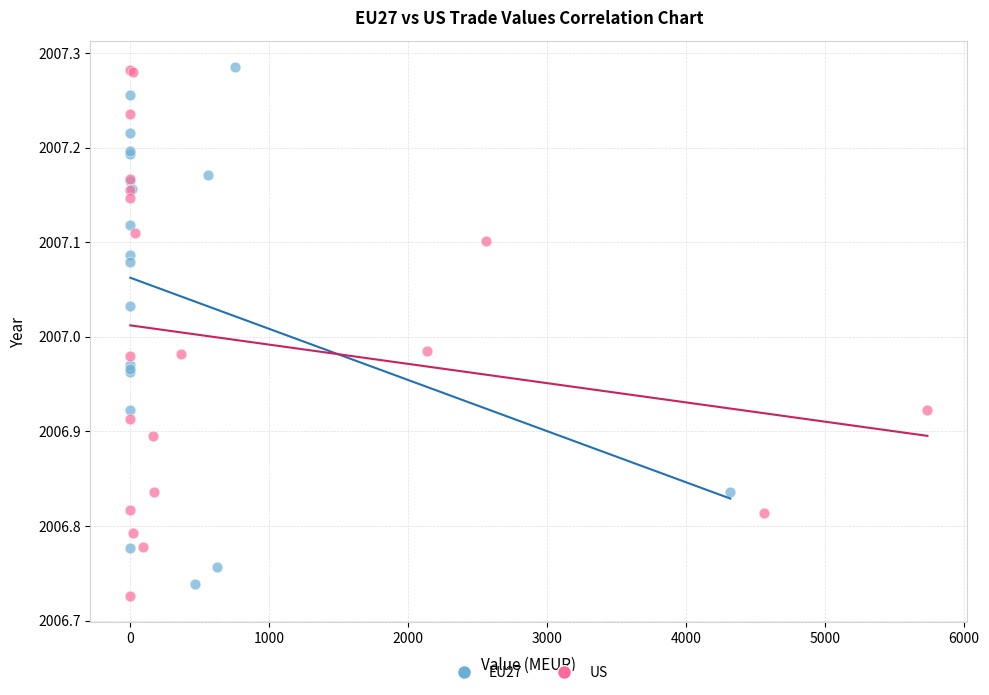

What are all the series names shown in the legend?

EU27, US